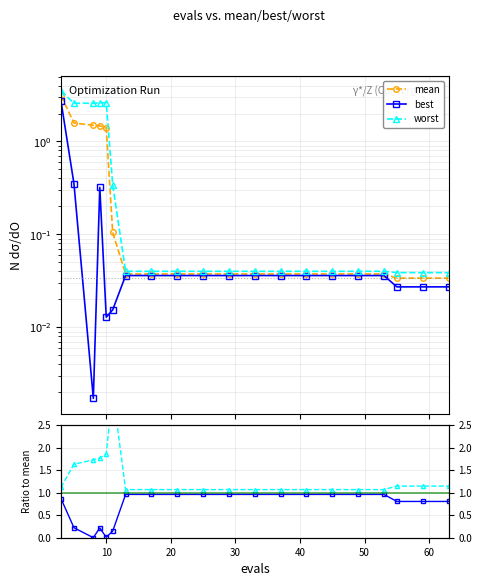

List the series in order of their peak value, highest first.

worst, mean, best